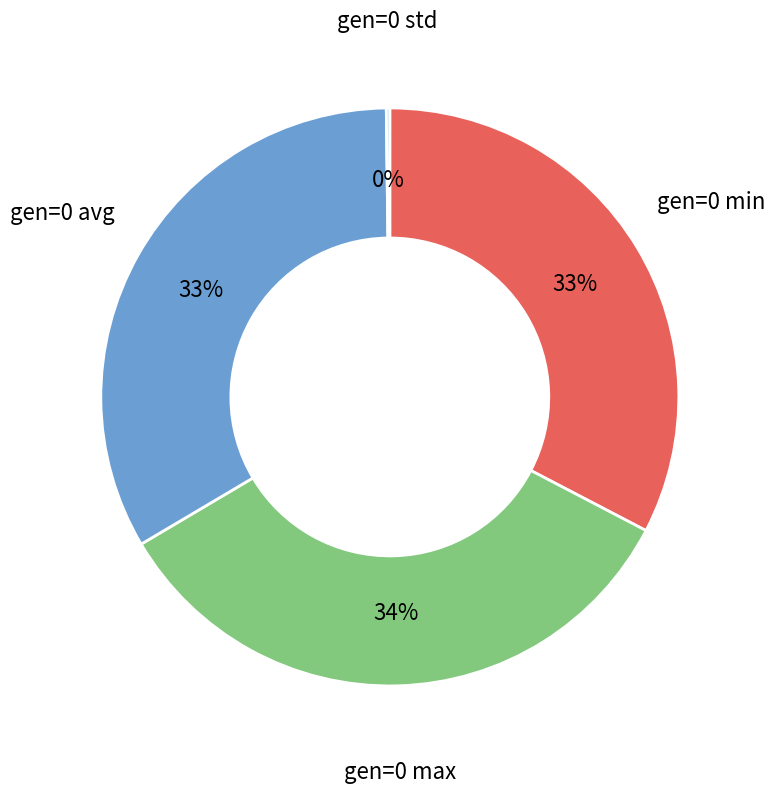

Is the sum of gen=0 min and gen=0 avg greater than half?

Yes